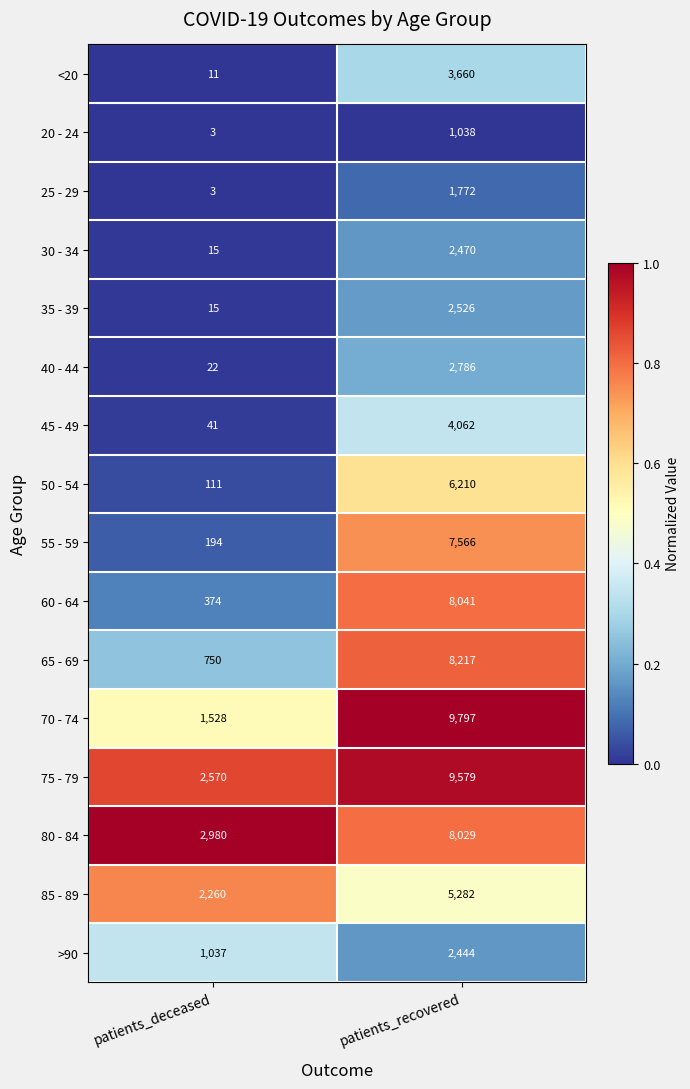

What is the difference between the <20 values at patients_deceased and patients_recovered?

3649